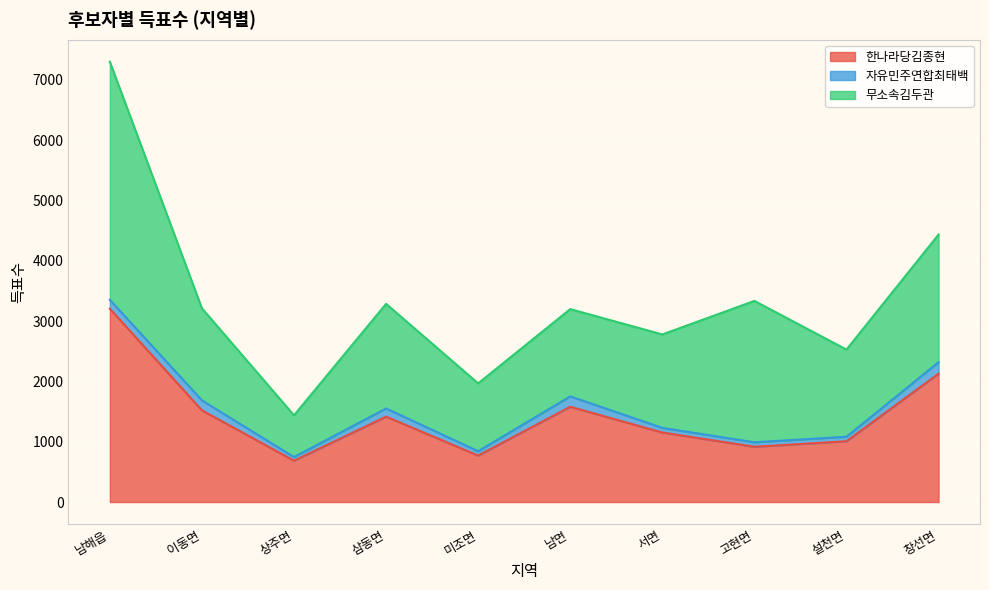

True or false: 무소속김두관 and 자유민주연합최태백 cross at least once.

False